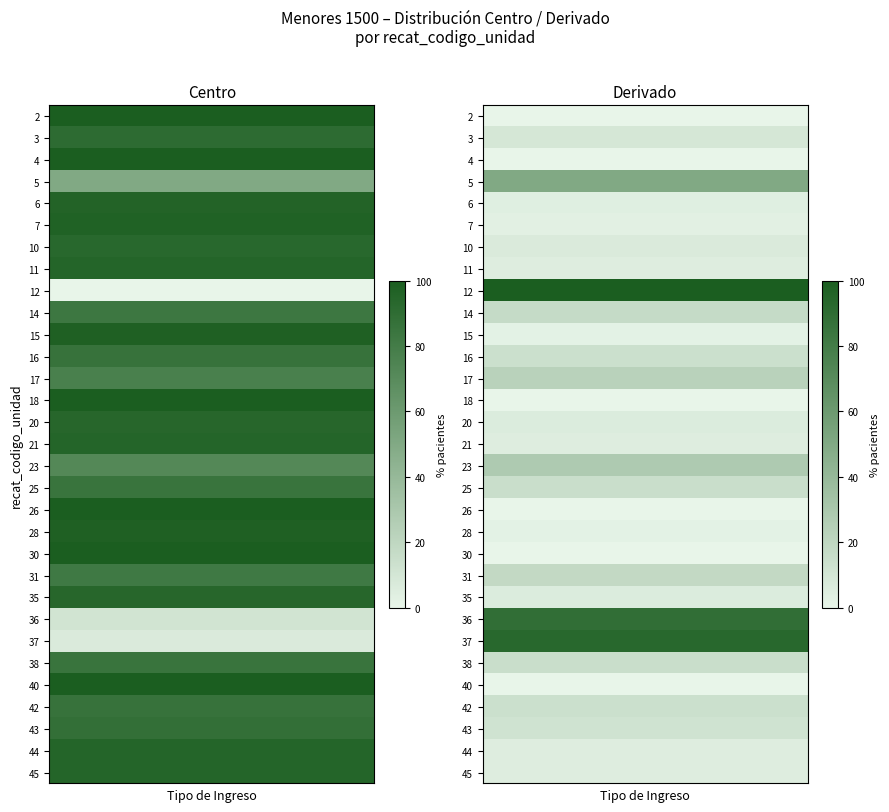

At which category is the sum across all series the highest?

2